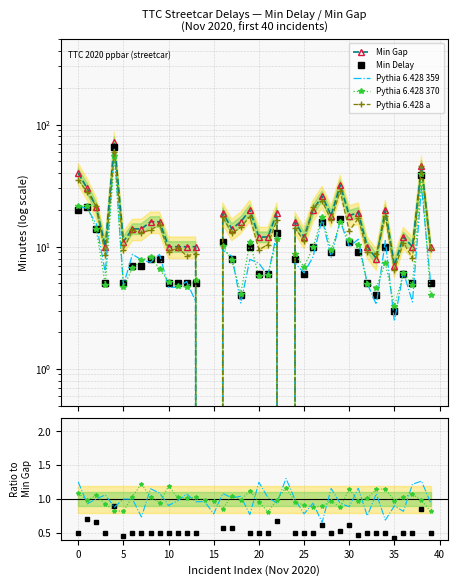

Is the value of Pythia 6.428 359 at 22 greater than the value of Min Delay at 25?

Yes